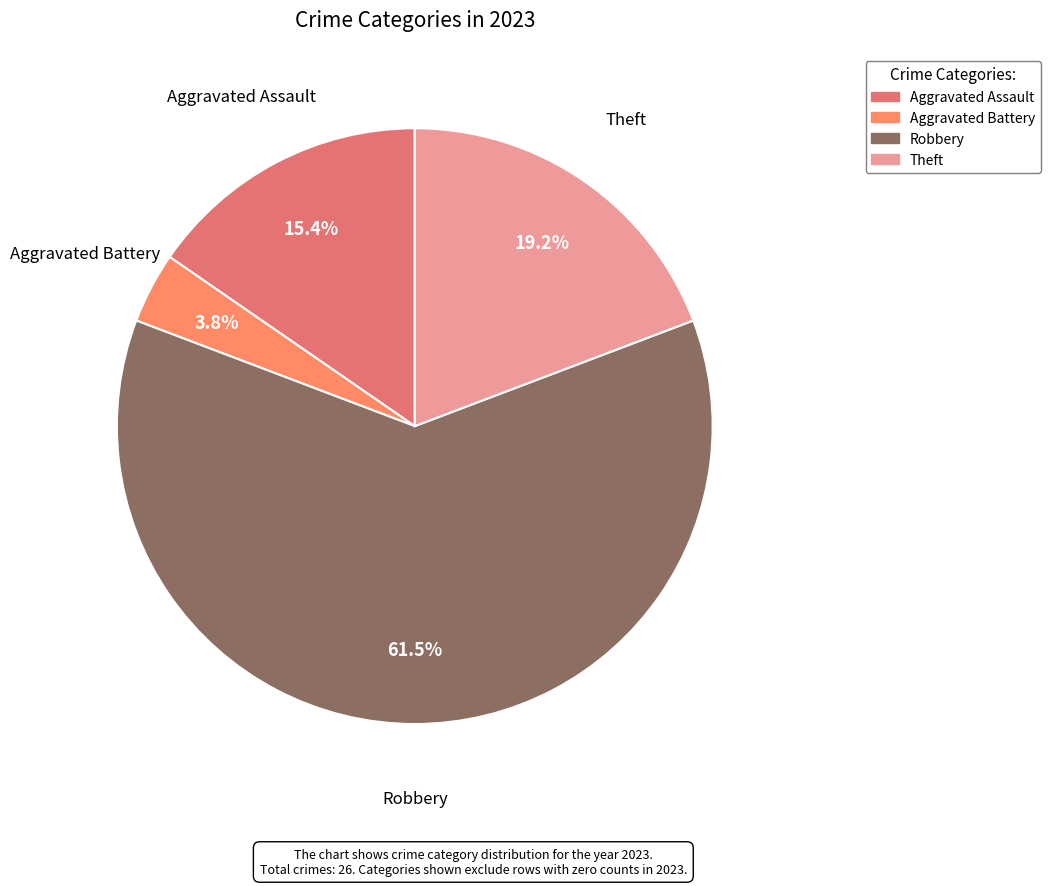

Which has a higher value, Theft or Aggravated Assault?

Theft